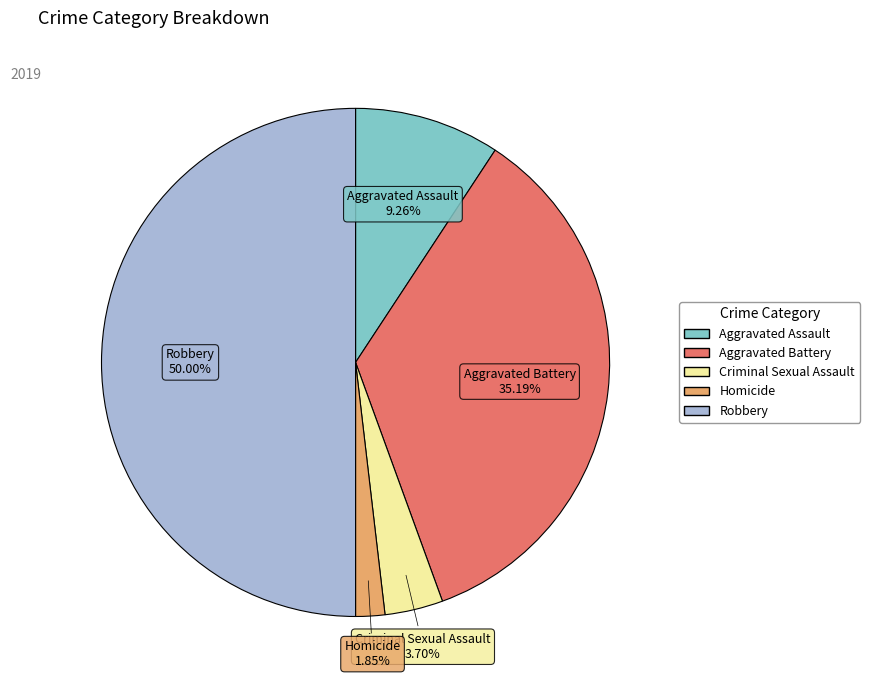

Rank the categories by value from highest to lowest.

Robbery, Aggravated Battery, Aggravated Assault, Criminal Sexual Assault, Homicide